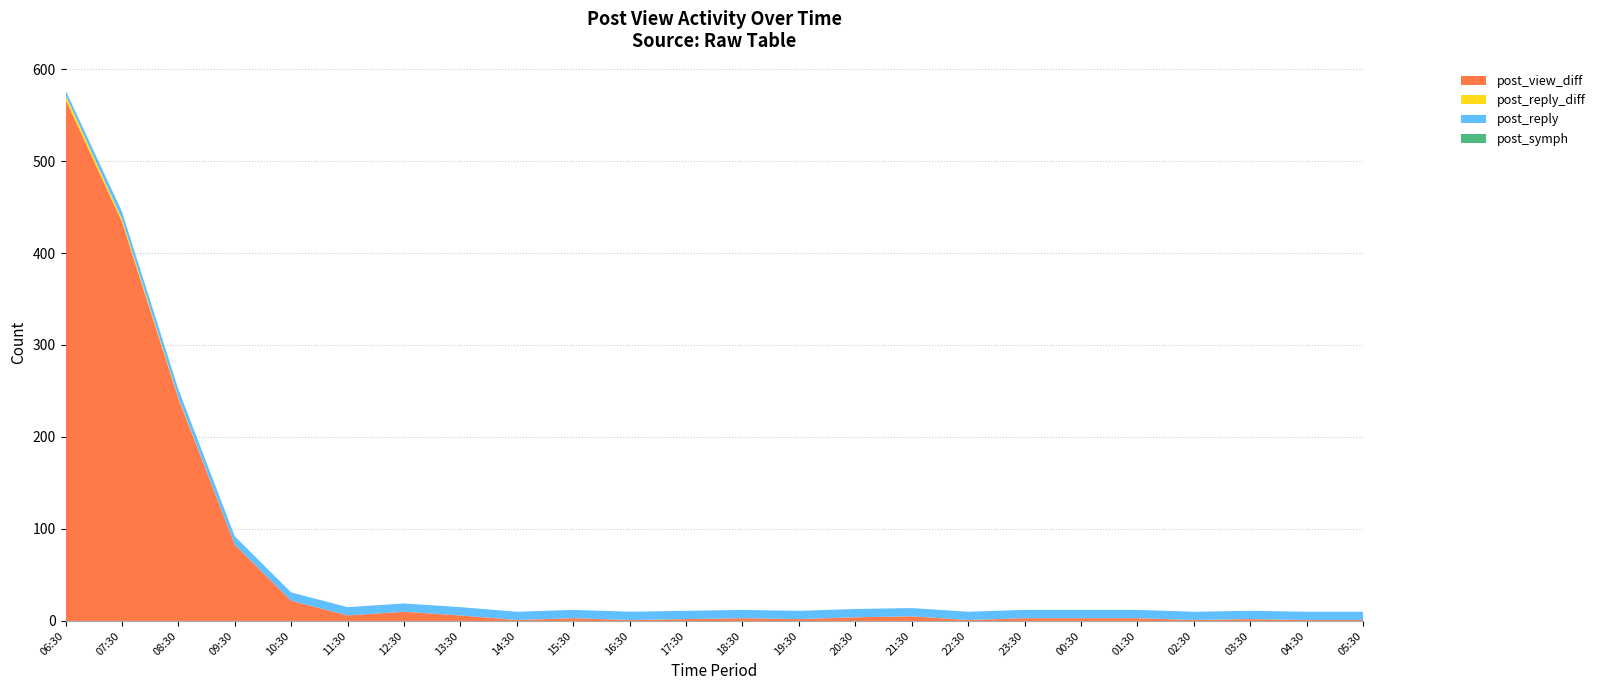

Reading left to right, transcribe all the data shown in this chart.

post_view_diff: 567	434	242	83	22	6	10	6	1	3	1	2	3	2	4	5	1	3	3	3	1	2	1	1
post_reply_diff: 5	3	1	0	0	0	0	0	0	0	0	0	0	0	0	0	0	0	0	0	0	0	0	0
post_reply: 5	8	9	9	9	9	9	9	9	9	9	9	9	9	9	9	9	9	9	9	9	9	9	9
post_symph: 0	0	0	0	0	0	0	0	0	0	0	0	0	0	0	0	0	0	0	0	0	0	0	0